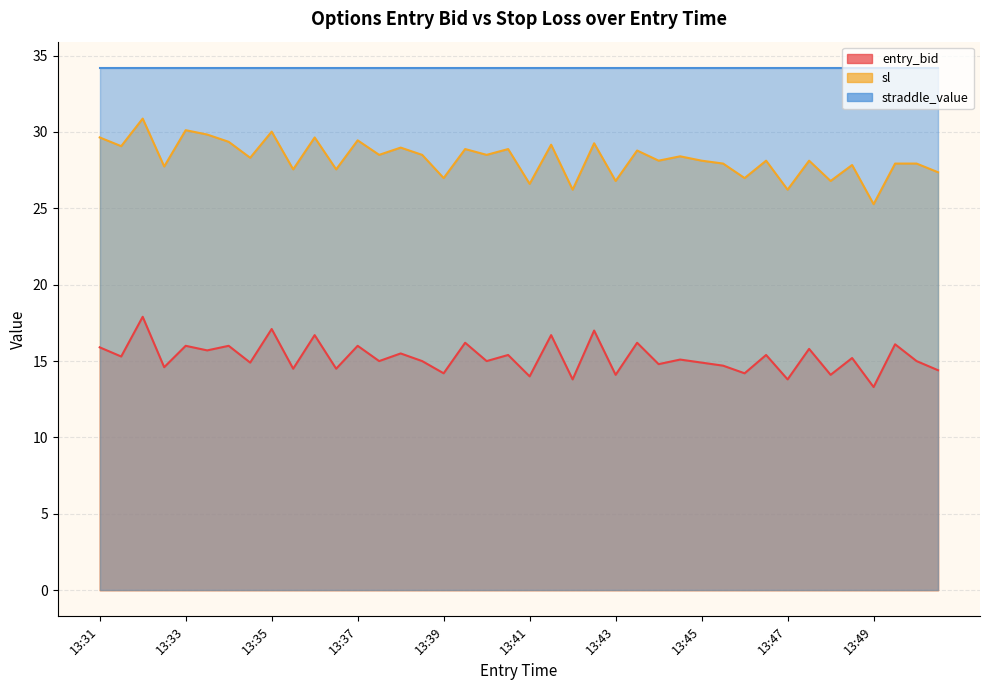

List the labels in order of sl value, smallest first.

13:49, 13:42, 13:47, 13:41, 13:43, 13:48, 13:39, 13:46, 13:50, 13:35, 13:36, 13:32, 13:48, 13:45, 13:49, 13:50, 13:44, 13:45, 13:46, 13:47, 13:34, 13:44, 13:37, 13:38, 13:40, 13:43, 13:39, 13:40, 13:38, 13:32, 13:41, 13:42, 13:34, 13:37, 13:31, 13:36, 13:33, 13:35, 13:33, 13:32